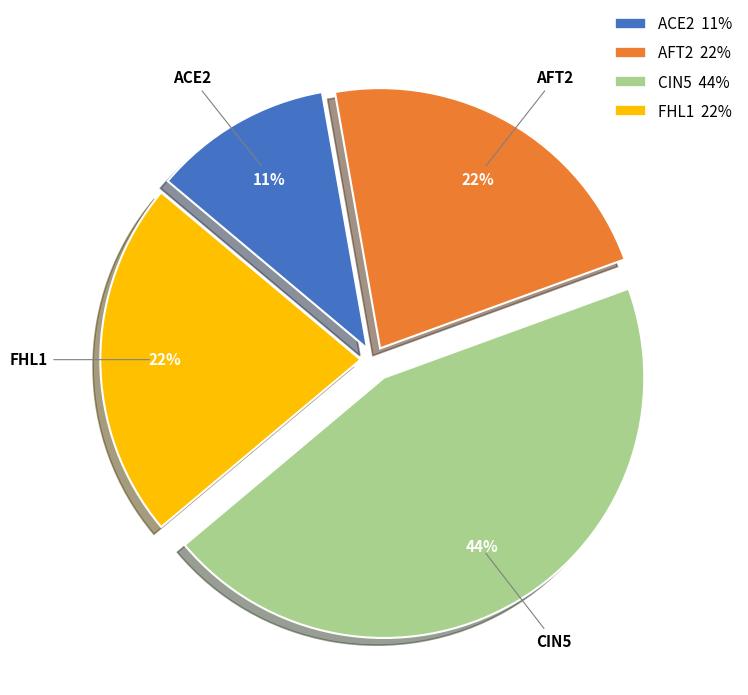

Do FHL1 and CIN5 together represent more than half of the pie?

Yes